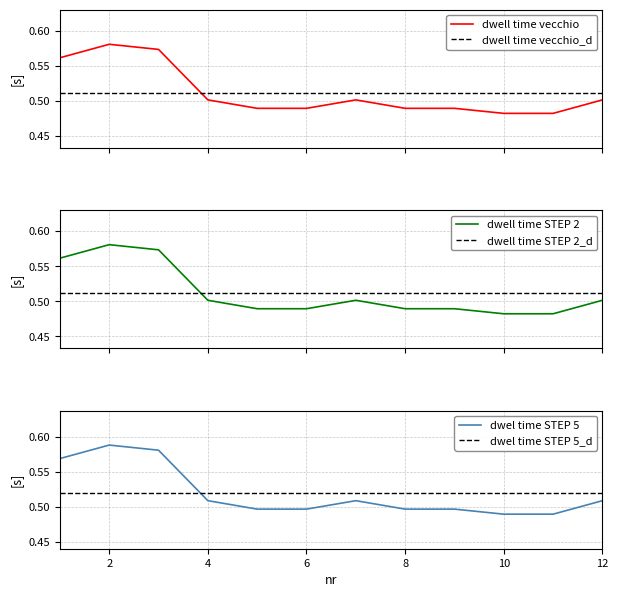

What is the value of the dwel time STEP 5 point at the 10th from the left?

0.5